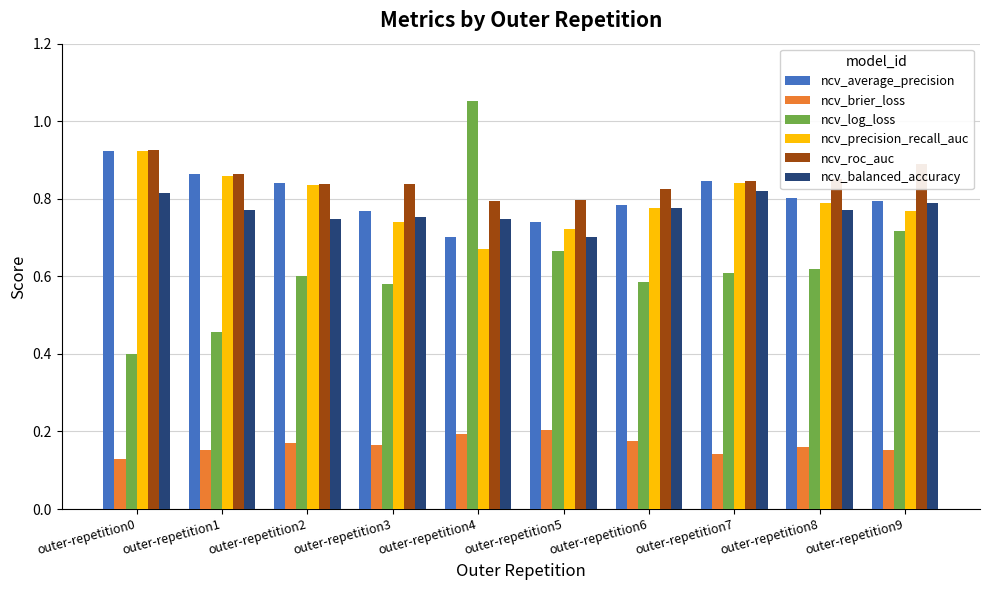

Which category has the lowest value in the ncv_average_precision series?

outer-repetition4